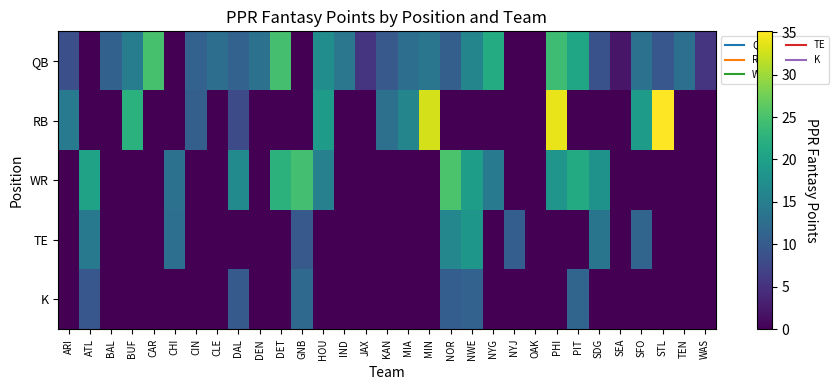

Reading right to left, list all the values displayed in this chart.

QB: WAS=5.3	TEN=12.9	STL=9.5	SFO=13.3	SEA=2.2	SDG=8.9	PIT=20.7	PHI=24.2	OAK=0.0	NYJ=0.0	NYG=21.7	NWE=15.9	NOR=10.7	MIN=13.8	MIA=12.6	KAN=9.8	JAX=5.3	IND=13.9	HOU=17.2	GNB=0.0	DET=24.8	DEN=13.2	DAL=11.0	CLE=12.6	CIN=11.0	CHI=0.0	CAR=24.9	BUF=14.9	BAL=10.9	ATL=0.0	ARI=8.6
RB: WAS=0.0	TEN=0.0	STL=35.1	SFO=19.4	SEA=0.0	SDG=0.0	PIT=0.0	PHI=34.0	OAK=0.0	NYJ=0.0	NYG=0.0	NWE=0.0	NOR=0.0	MIN=32.9	MIA=16.0	KAN=13.0	JAX=0.0	IND=0.0	HOU=19.4	GNB=0.0	DET=0.0	DEN=0.0	DAL=8.2	CLE=0.0	CIN=10.6	CHI=0.0	CAR=0.0	BUF=22.4	BAL=0.0	ATL=0.0	ARI=14.3
WR: WAS=0.0	TEN=0.0	STL=0.0	SFO=0.0	SEA=0.0	SDG=17.9	PIT=21.4	PHI=18.3	OAK=0.0	NYJ=0.0	NYG=14.5	NWE=19.7	NOR=25.1	MIN=0.0	MIA=0.0	KAN=0.0	JAX=0.0	IND=0.0	HOU=15.3	GNB=24.6	DET=22.5	DEN=0.0	DAL=16.8	CLE=0.0	CIN=0.0	CHI=13.1	CAR=0.0	BUF=0.0	BAL=0.0	ATL=20.2	ARI=0.0
TE: WAS=0.0	TEN=0.0	STL=0.0	SFO=11.4	SEA=0.0	SDG=13.7	PIT=0.0	PHI=0.0	OAK=0.0	NYJ=10.5	NYG=0.0	NWE=18.6	NOR=16.3	MIN=0.0	MIA=0.0	KAN=0.0	JAX=0.0	IND=0.0	HOU=0.0	GNB=9.8	DET=0.0	DEN=0.0	DAL=0.0	CLE=0.0	CIN=0.0	CHI=12.8	CAR=0.0	BUF=0.0	BAL=0.0	ATL=14.2	ARI=0.0
K: WAS=0.0	TEN=0.0	STL=0.0	SFO=0.0	SEA=0.0	SDG=0.0	PIT=11.5	PHI=0.0	OAK=0.0	NYJ=0.0	NYG=0.0	NWE=11.0	NOR=10.5	MIN=0.0	MIA=0.0	KAN=0.0	JAX=0.0	IND=0.0	HOU=0.0	GNB=12.0	DET=0.0	DEN=0.0	DAL=10.0	CLE=0.0	CIN=0.0	CHI=0.0	CAR=0.0	BUF=0.0	BAL=0.0	ATL=9.5	ARI=0.0